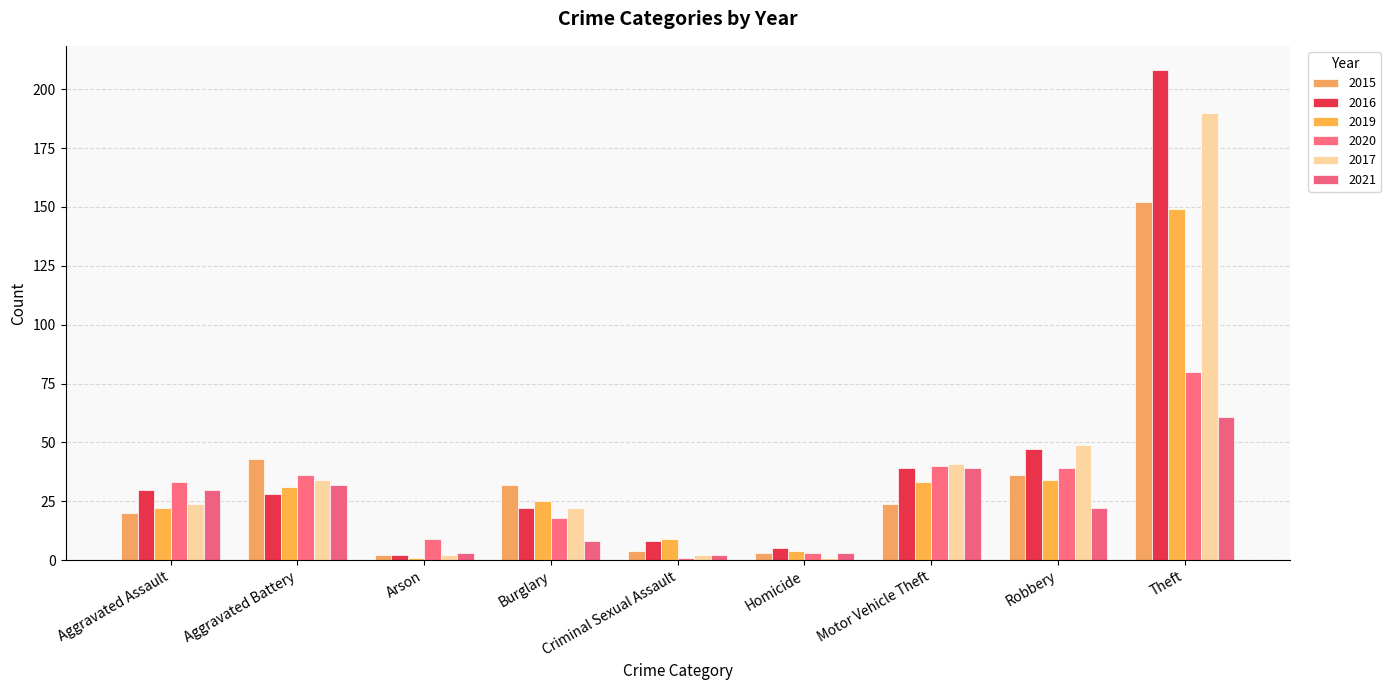

How many bars are there in each group?

6